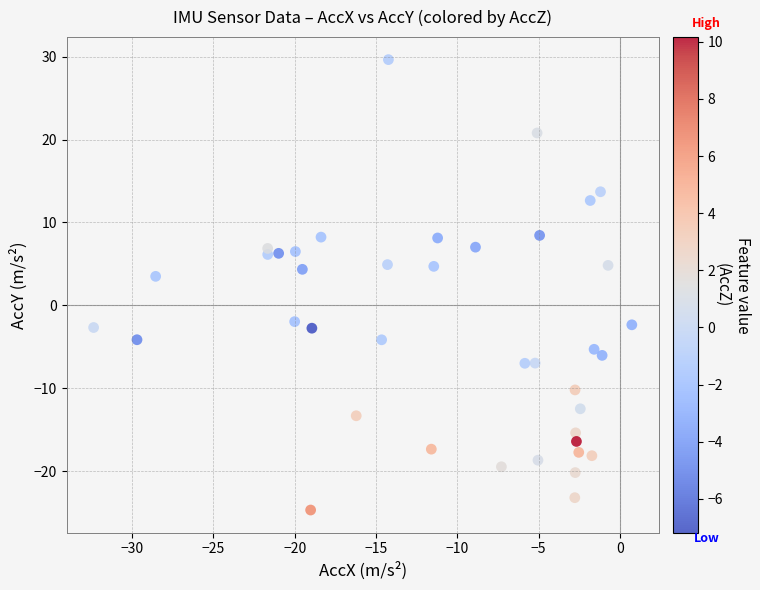

What is the range of X values (max minus min)?

33.1